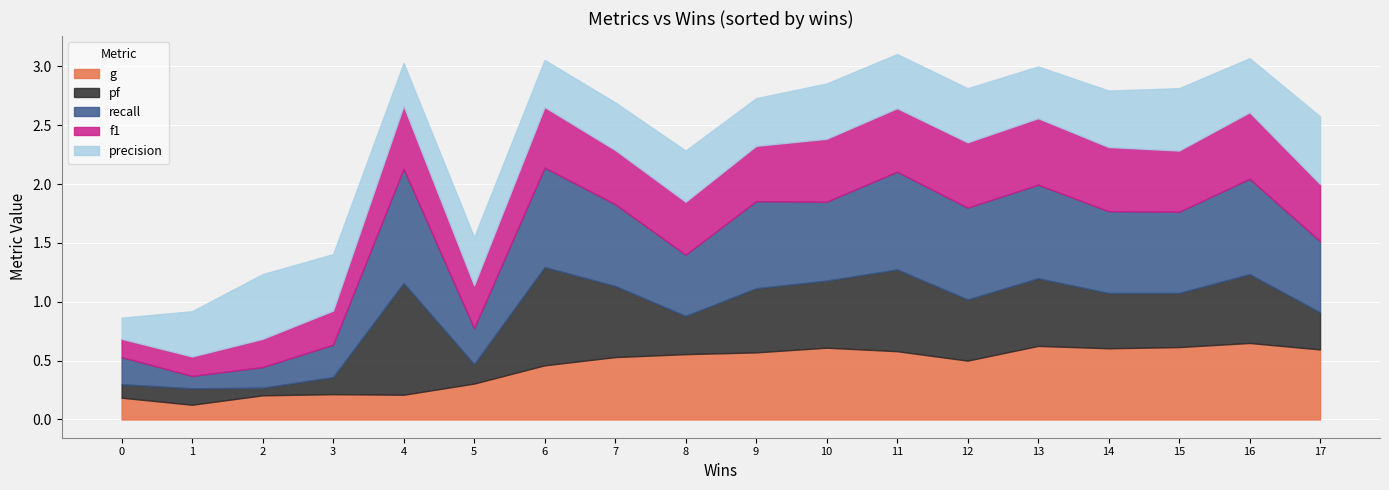

What is the value of the precision point at the 16th from the left?

0.5